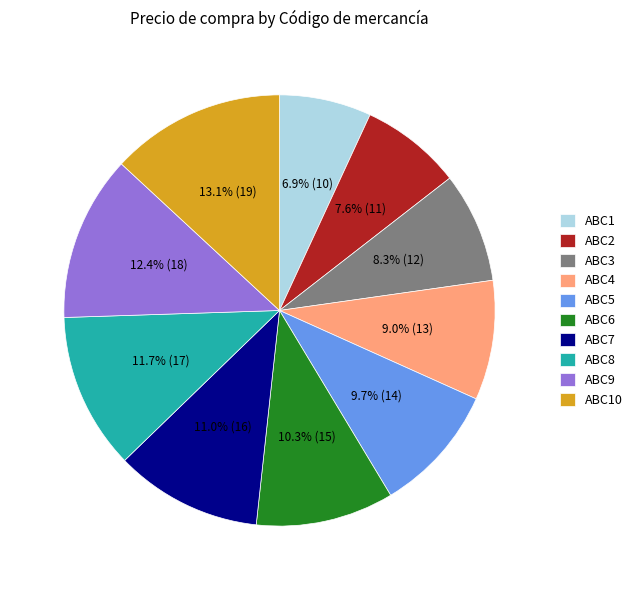

To the nearest percent, what is the average slice percentage?

10%